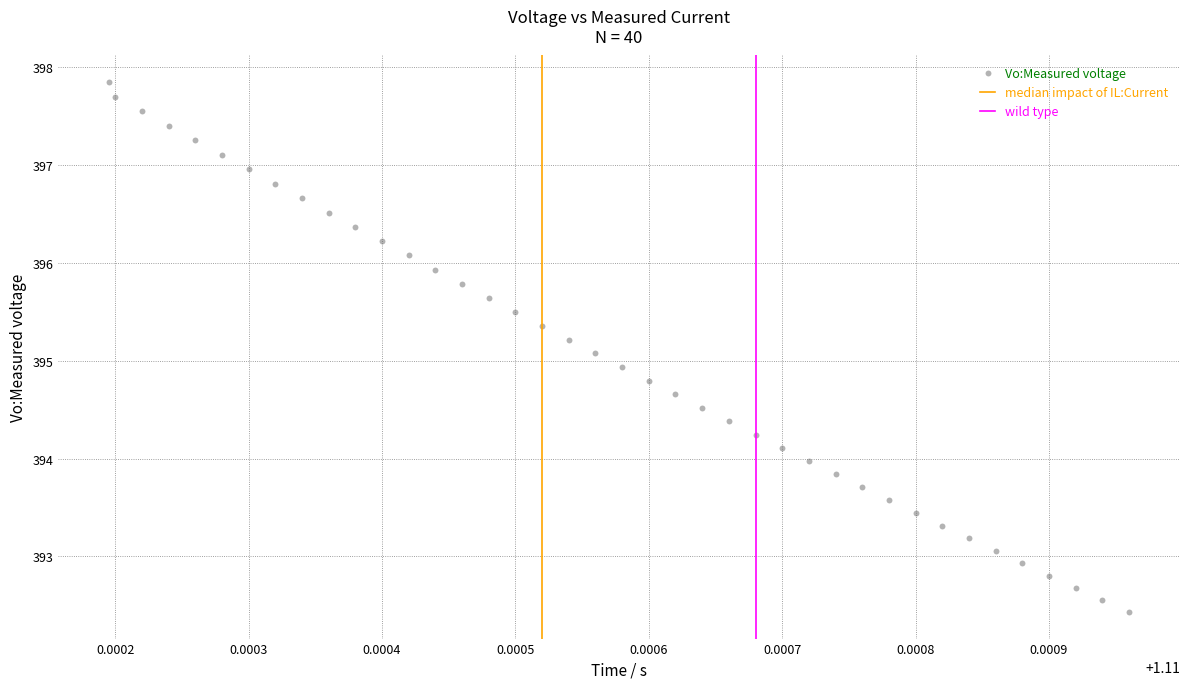

What is the range of Y values (max minus min)?

5.4